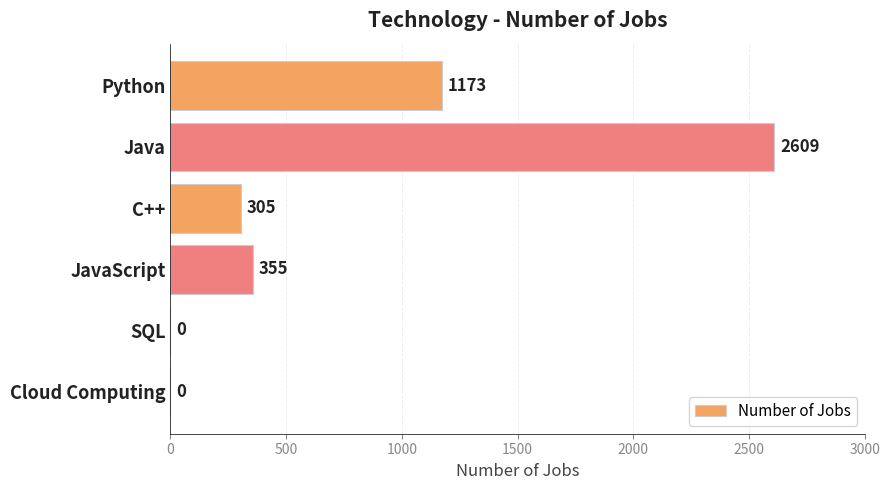

Approximately how many times larger is the value at Java compared to C++?

8.6